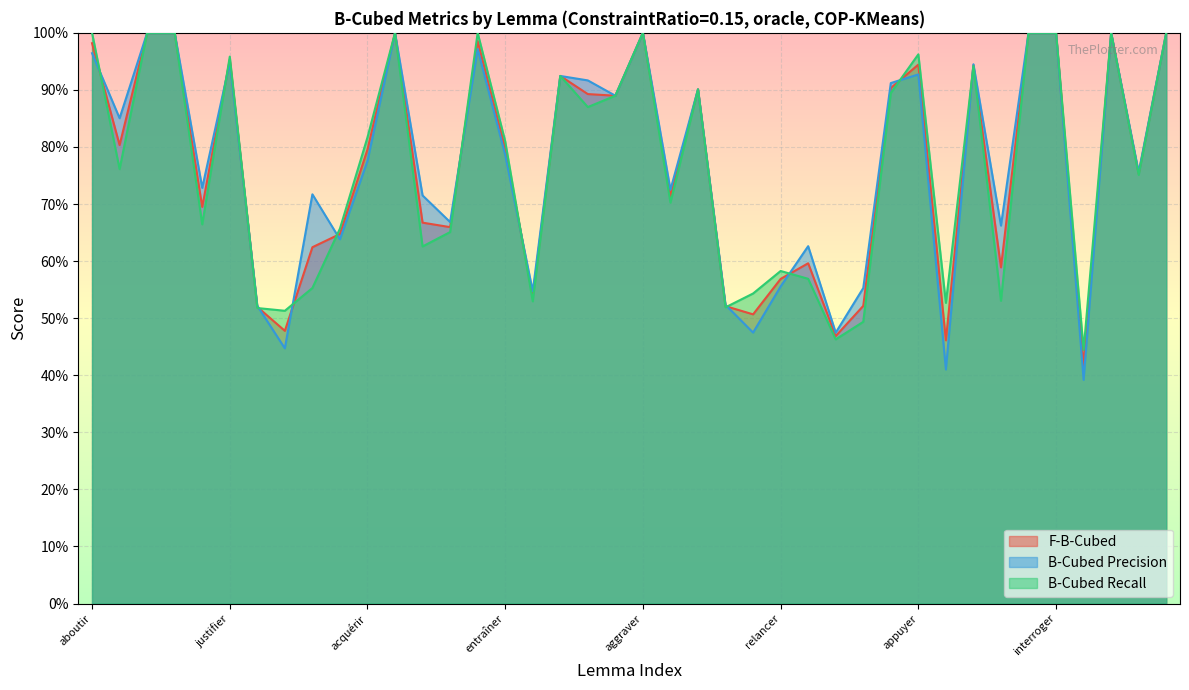

The F-B-Cubed series shows 1.3 at admettre. True or false?

False